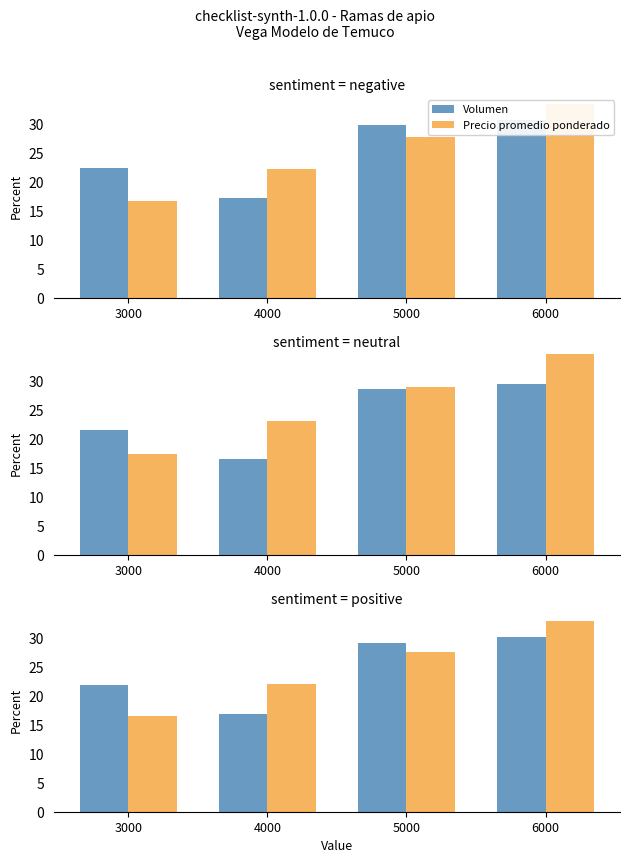

What is the sum of the Volumen values at 5000 and 3000?

51.1